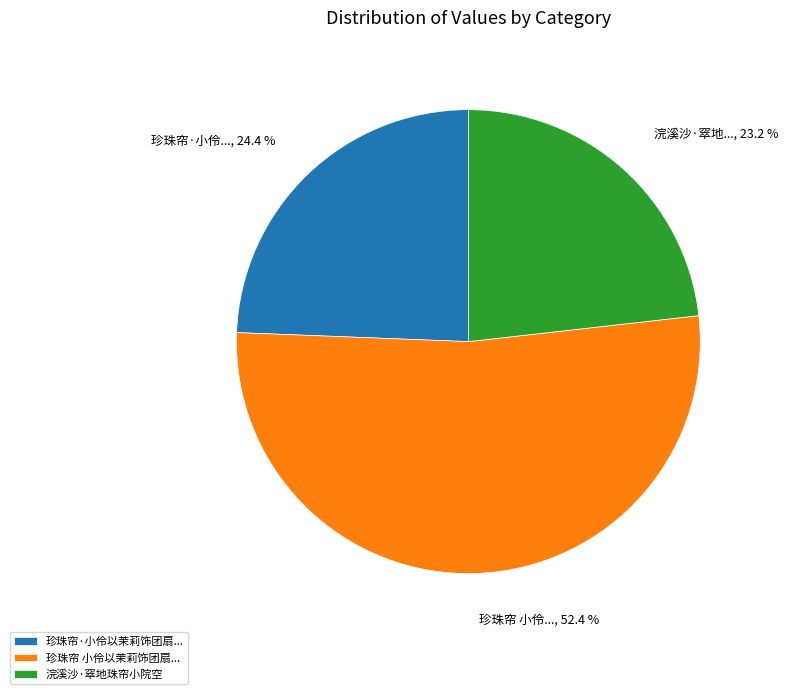

Which category has the smallest portion of the pie?

浣溪沙·窣地珠帘小院空